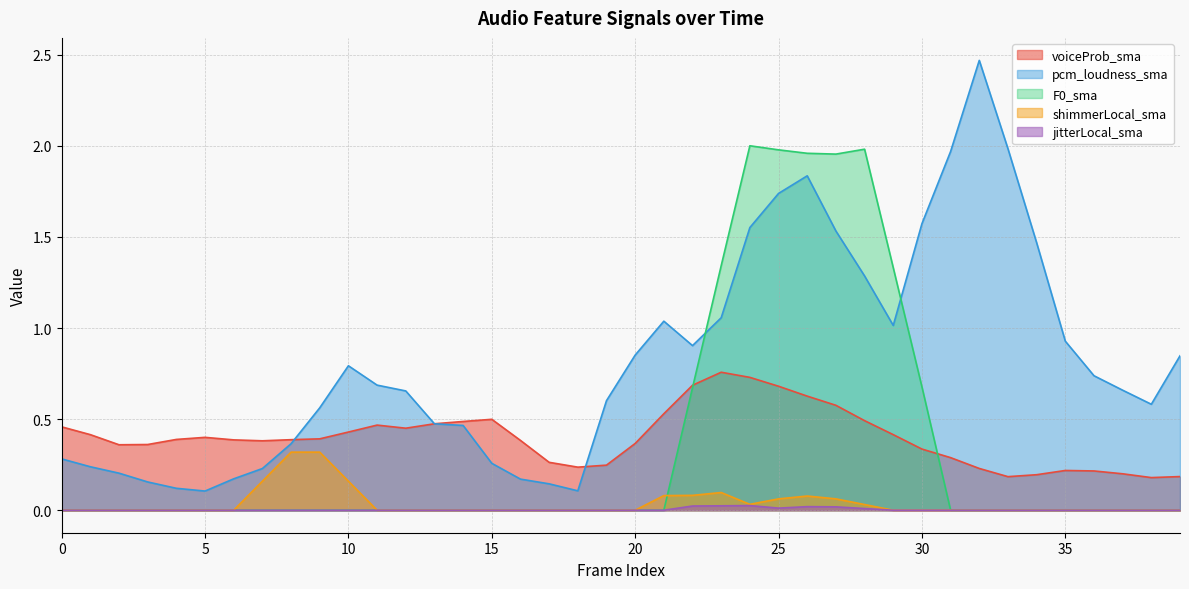

Is the value of F0_sma at 13 greater than the value of shimmerLocal_sma at 32?

No